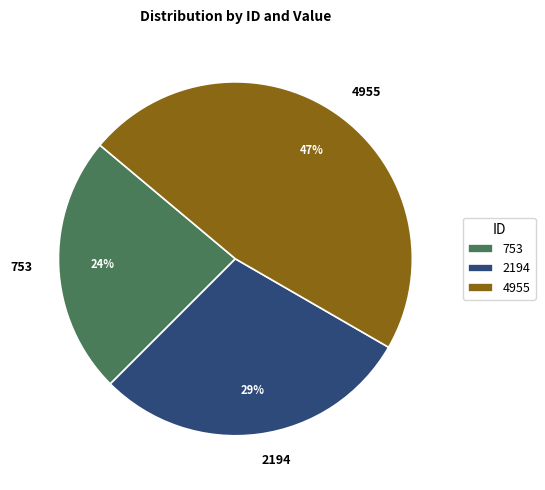

Count the number of slices in the pie.

3